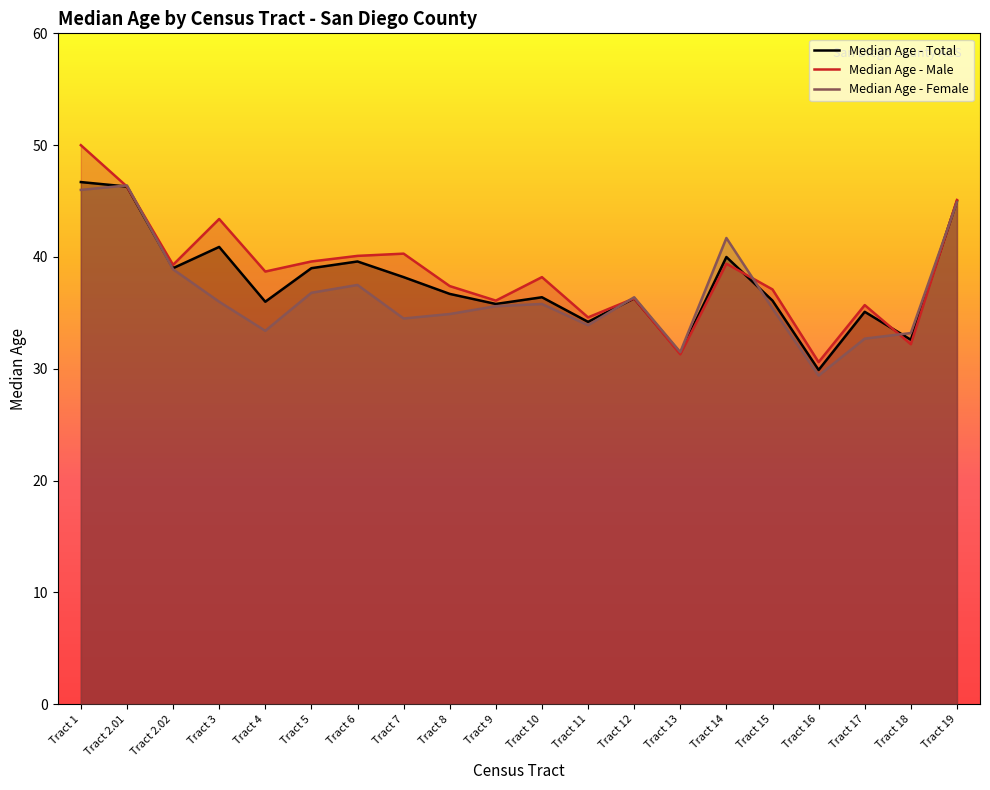

What is the label of the 6th point from the right?

Tract 14